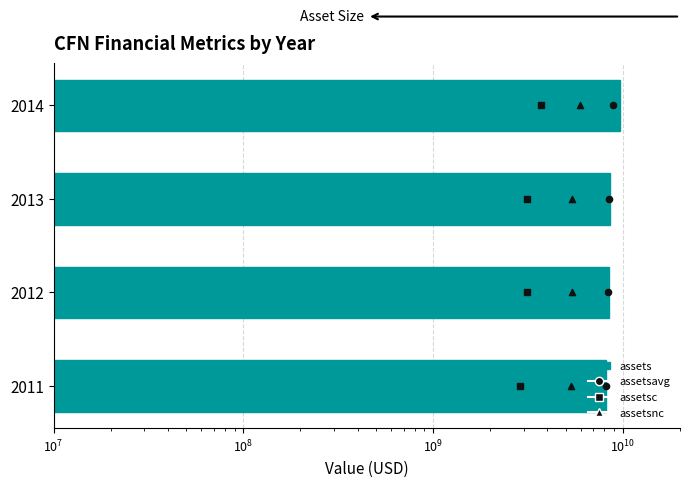

Which series contains the highest Y value?

assets